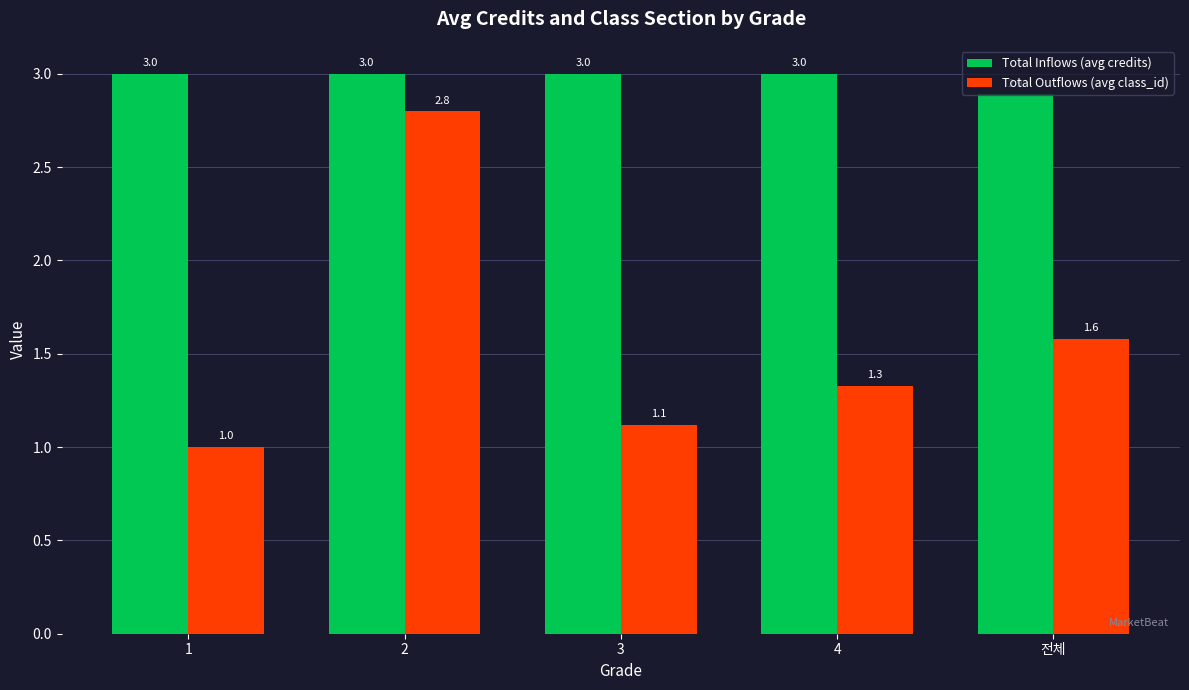

Is it true that Total Inflows (avg credits) equals 2.9 at 전체?

True